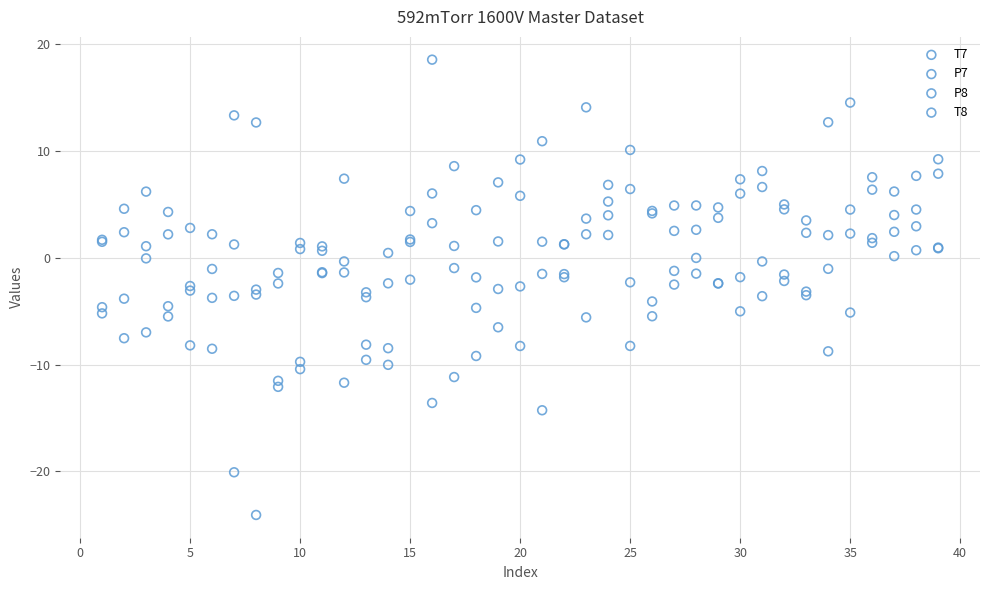

Which series has the largest Y range (max minus min)?

T8